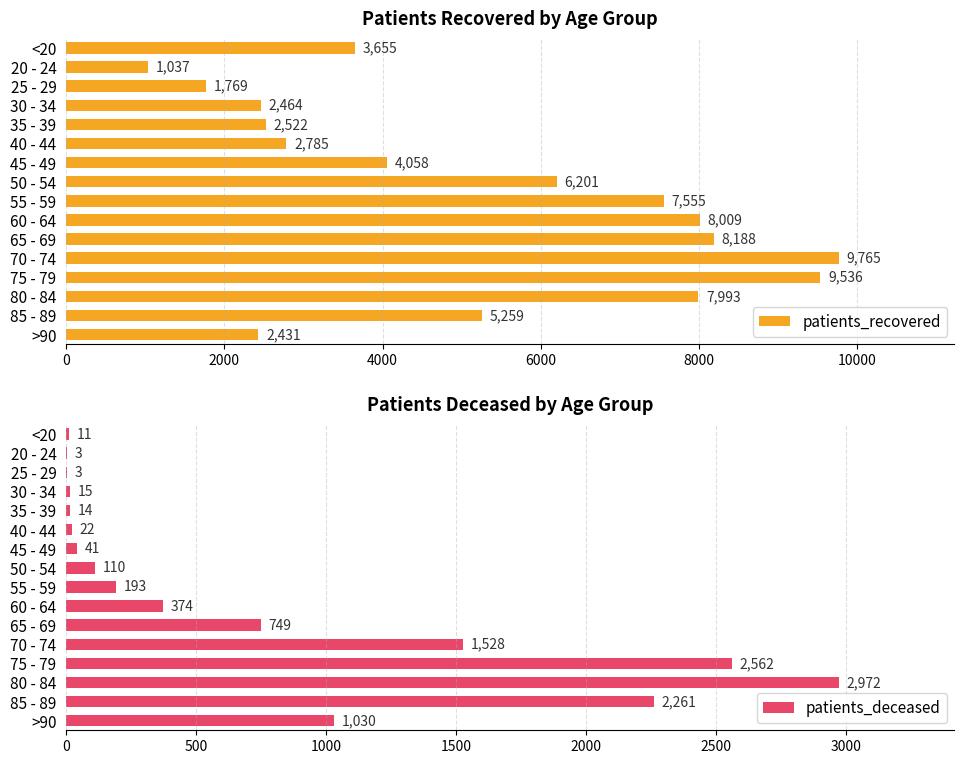

Where is patients_recovered nearest to the value 5401?

85 - 89